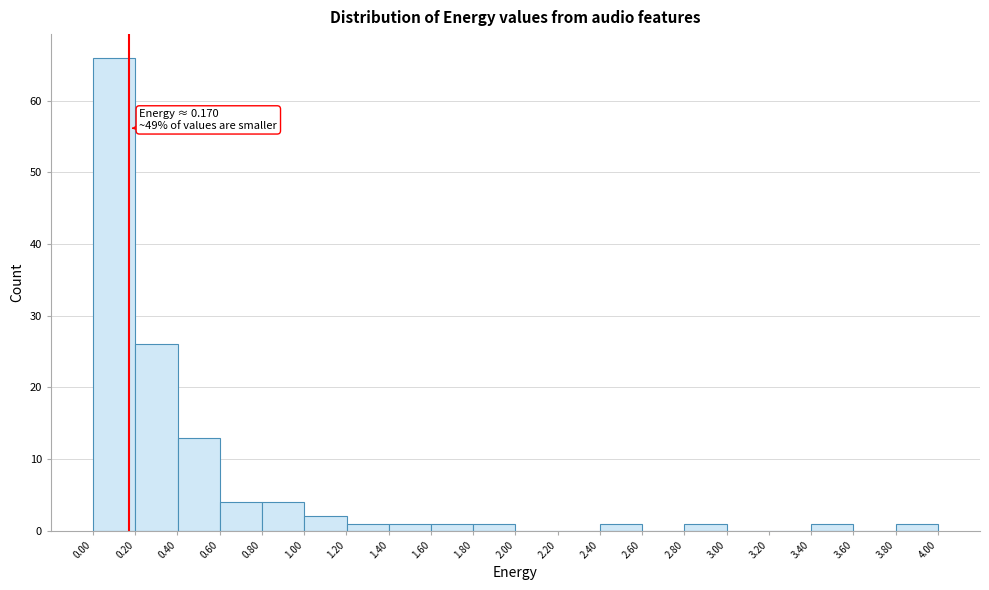

Which range on the x-axis has the tallest bar?

0.0 to 0.2